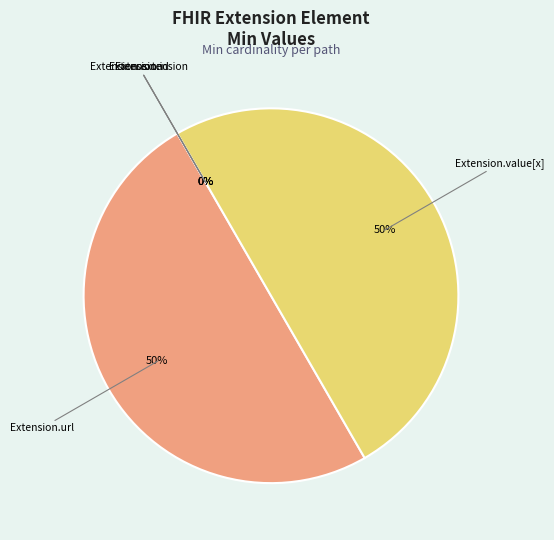

The Extension.id slice represents 0% of the pie. True or false?

True